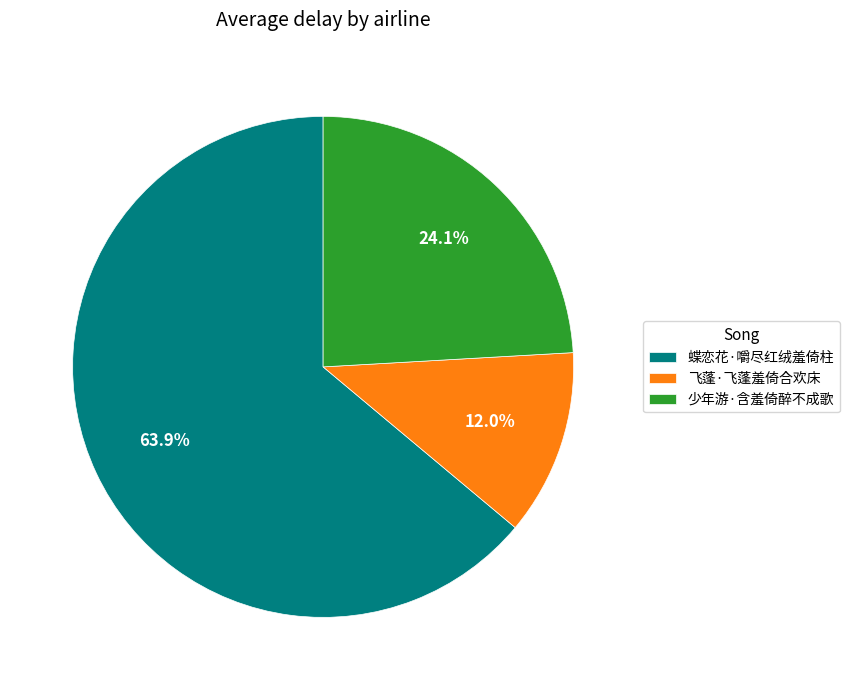

To the nearest percent, what is the combined percentage of 飞蓬·飞蓬羞倚合欢床 and 蝶恋花·嚼尽红绒羞倚柱?

76%